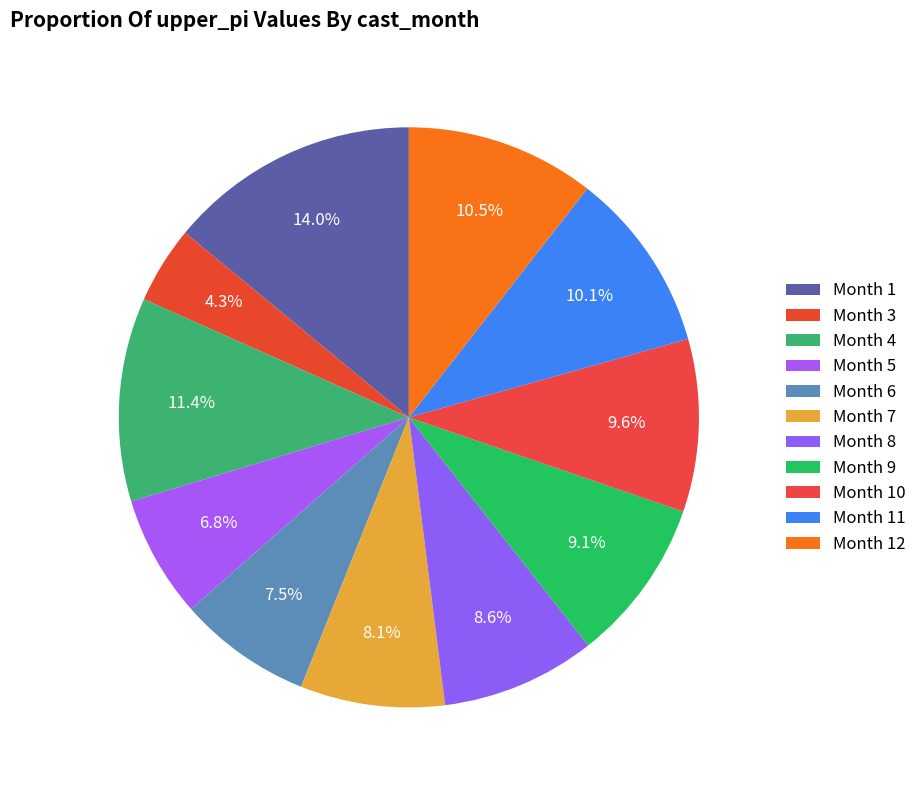

How many segments does this pie chart have?

11